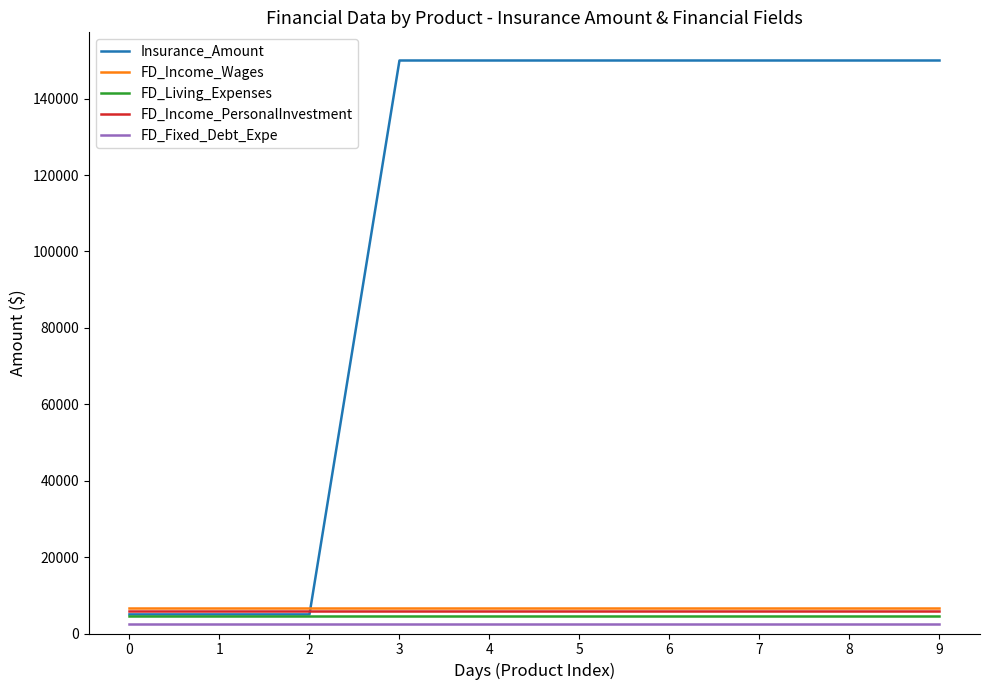

Reading right to left, list all the values displayed in this chart.

Insurance_Amount: 150000	150000	150000	150000	150000	150000	150000	5000	5000	5000
FD_Income_Wages: 6546	6546	6546	6546	6546	6546	6546	6546	6546	6546
FD_Living_Expenses: 4545	4545	4545	4545	4545	4545	4545	4545	4545	4545
FD_Income_PersonalInvestment: 5844	5844	5844	5844	5844	5844	5844	5844	5844	5844
FD_Fixed_Debt_Expe: 2548	2548	2548	2548	2548	2548	2548	2548	2548	2548